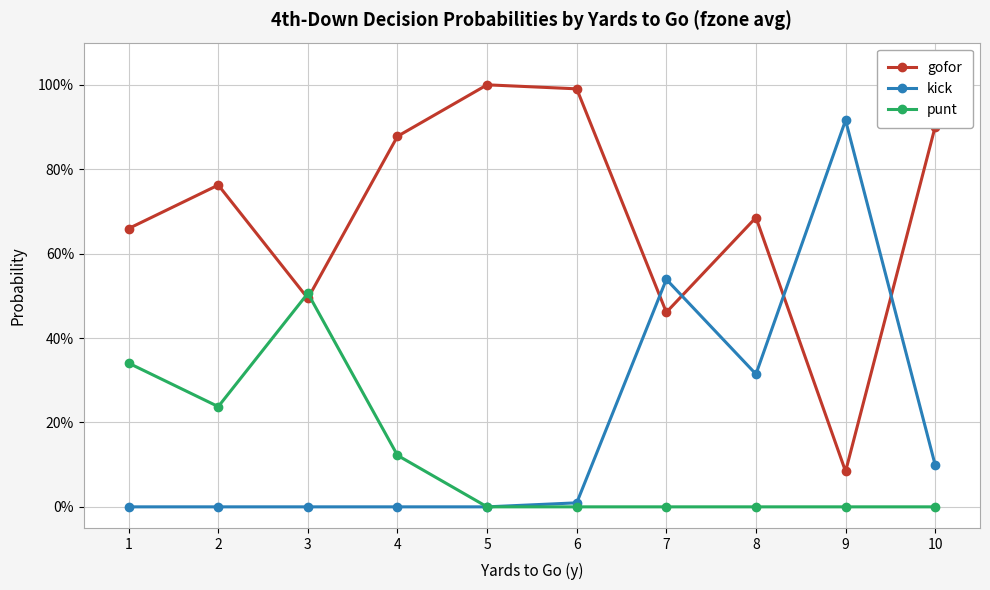

Is it true that gofor equals 0.2 at 4?

False